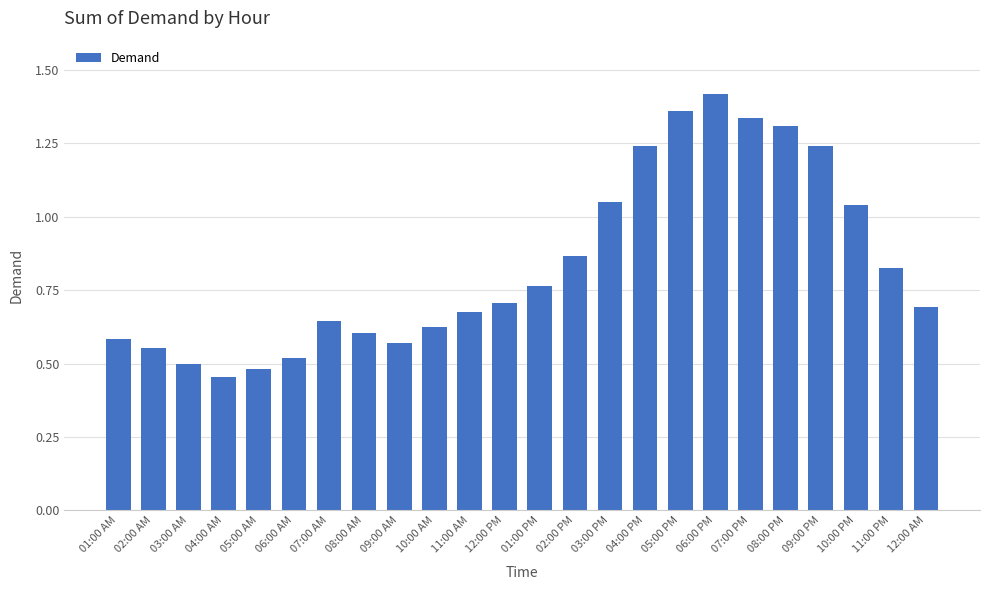

At which category does the chart reach its peak across all series?

06:00 PM